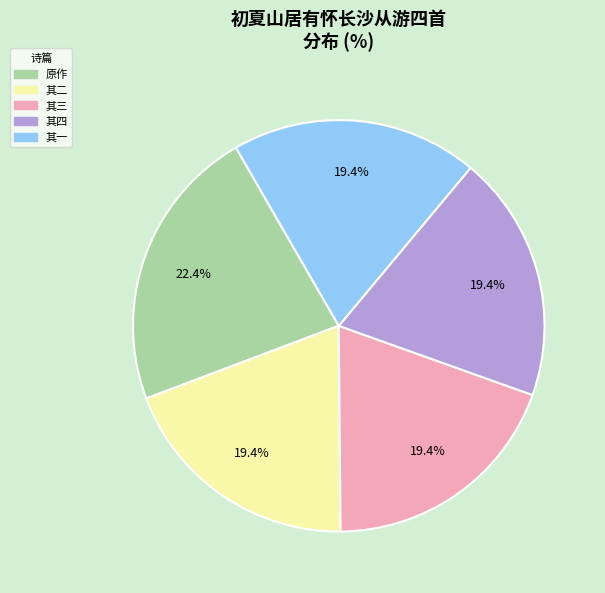

Does any single category account for the majority?

No